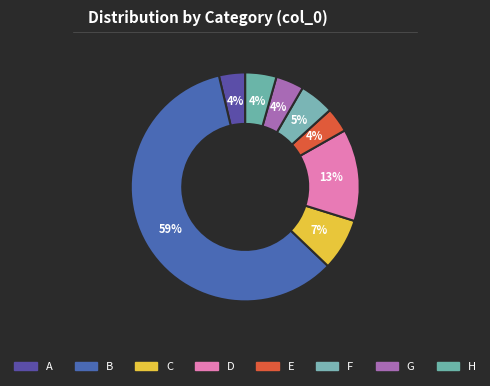

To the nearest percent, what is the difference between the largest and smallest slice percentages?

56%